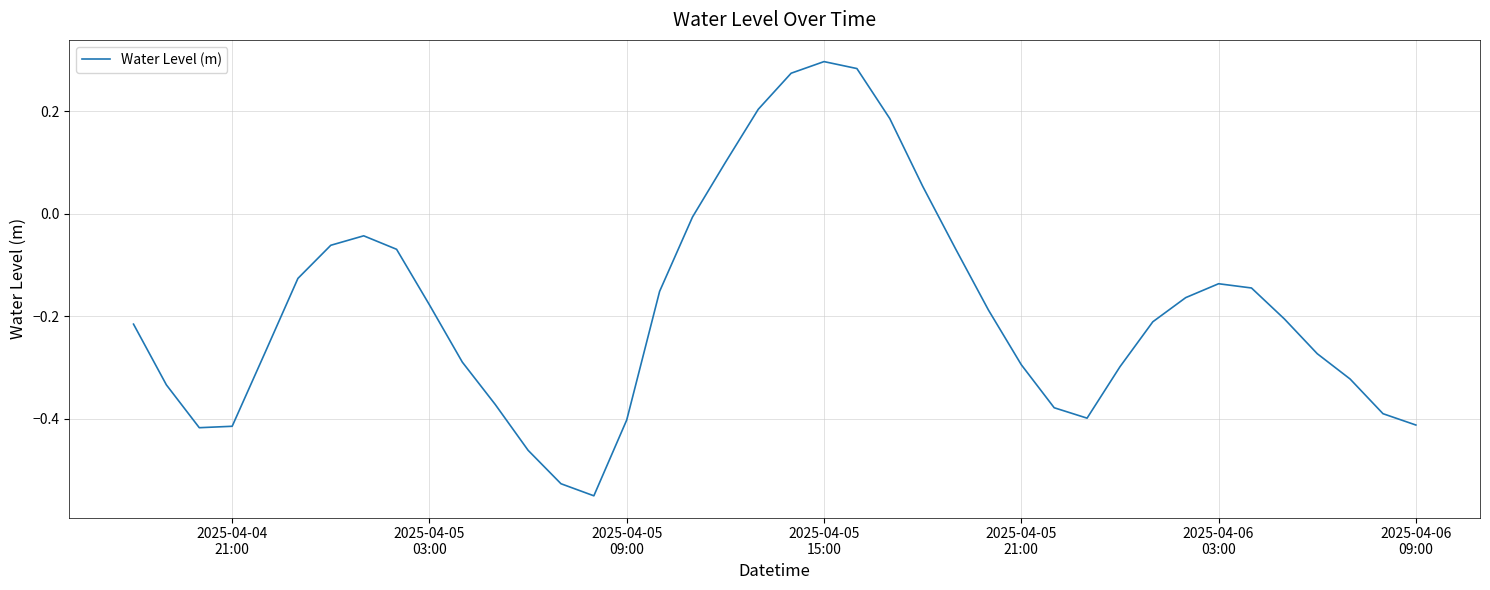

What is the difference between the maximum and minimum values?

0.8